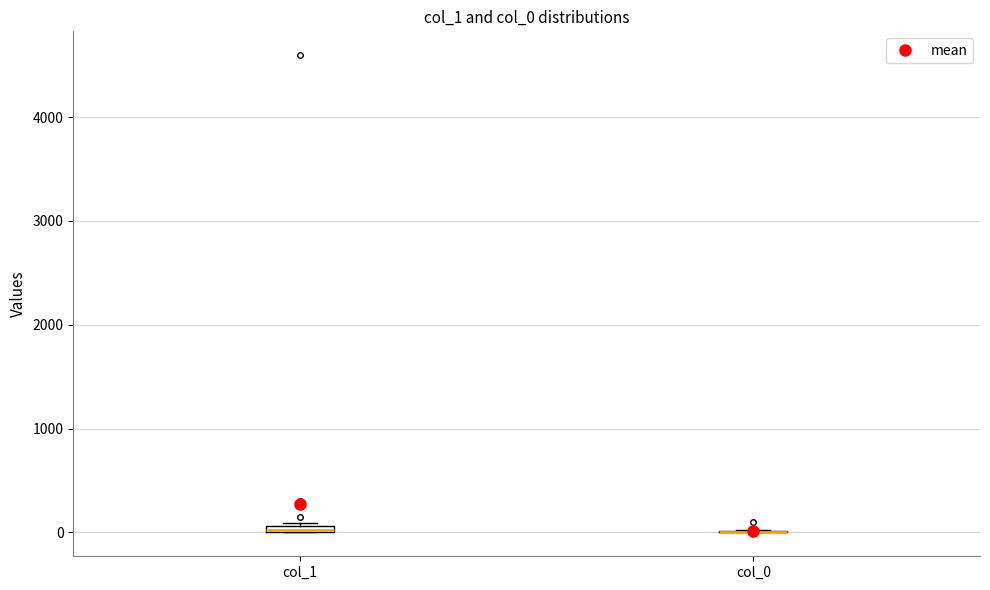

Where is the lower edge of the box for col_1 on the y-axis? The values are not printed on the chart, so give them approximately, as read against the axis.

0